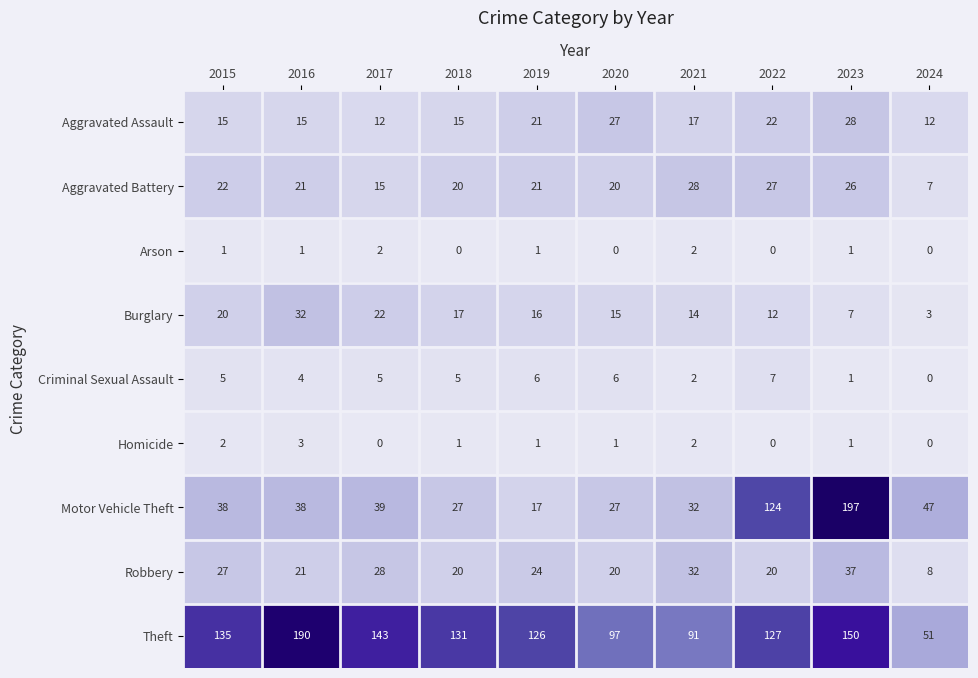

Which category has the lowest value in the Motor Vehicle Theft series?

2019